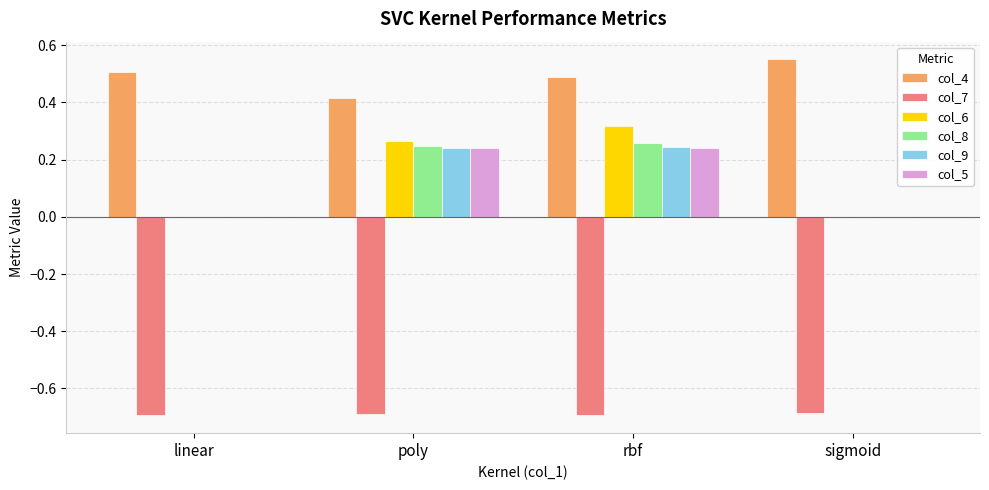

Which label corresponds to the largest value in the chart?

sigmoid